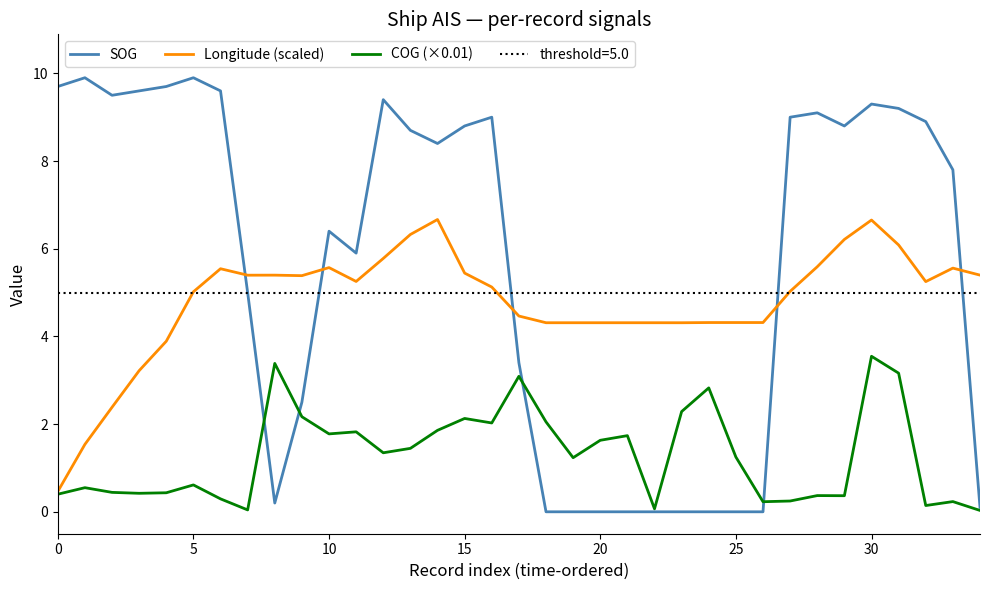

Which has a higher value, 31 or 12?

12